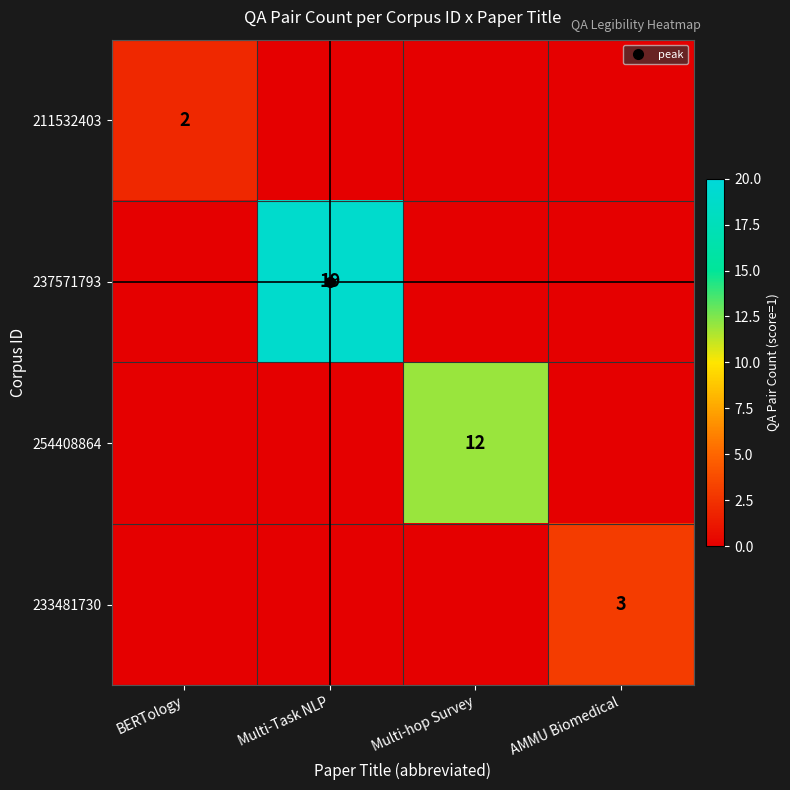

The value of 233481730 at Multi-hop Survey is 0. True or false?

True